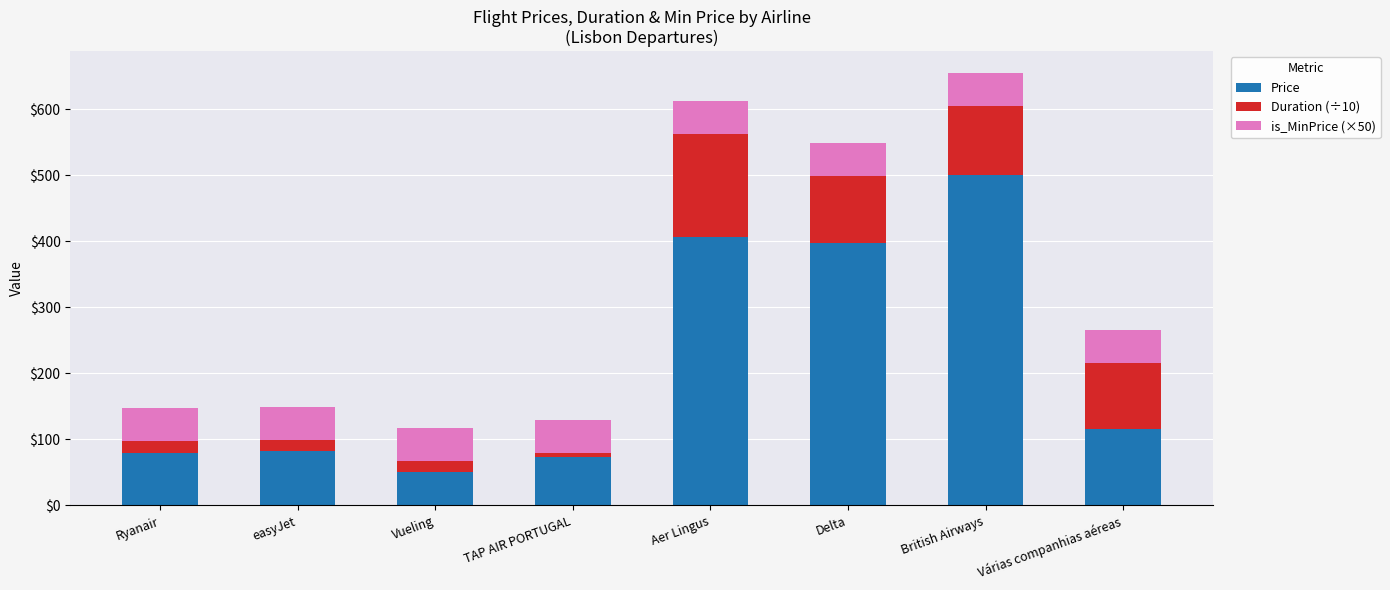

Where does the Price series first go above 116?

Aer Lingus